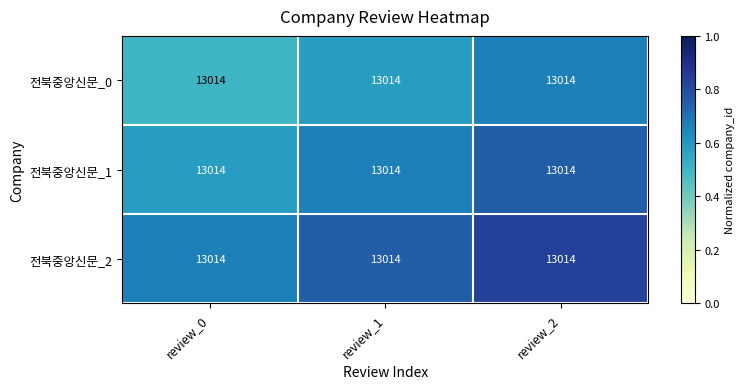

Which series has the largest range (max minus min)?

전북중앙신문_0